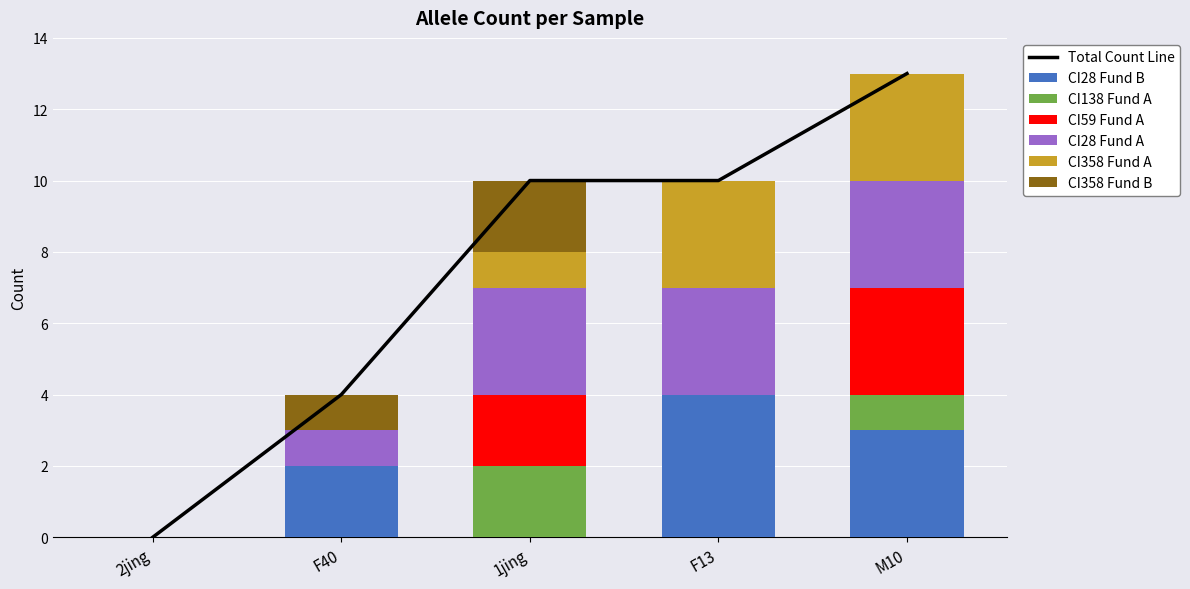

Is the value of CI01000358_823812_824034.A at 1jing greater than the value of CI01000028_6400499_6400696.B at F13?

No